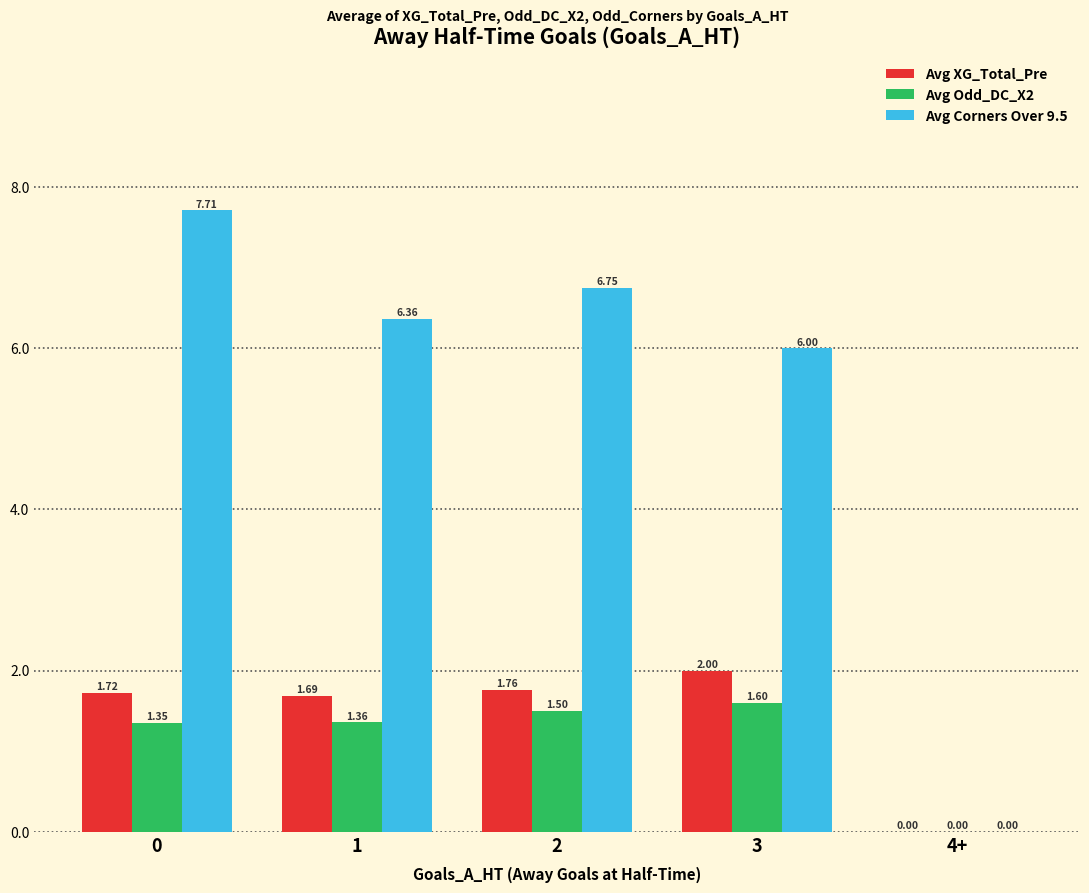

Which series changed the most between 3 and 4+?

Avg Corners Over 9.5